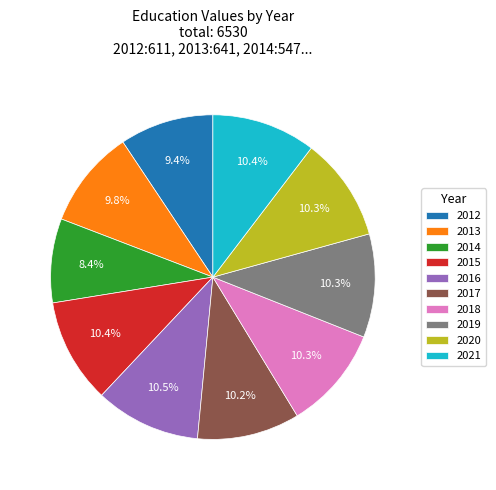

Combined, what portion of the pie is 2021 and 2019?

20.7%